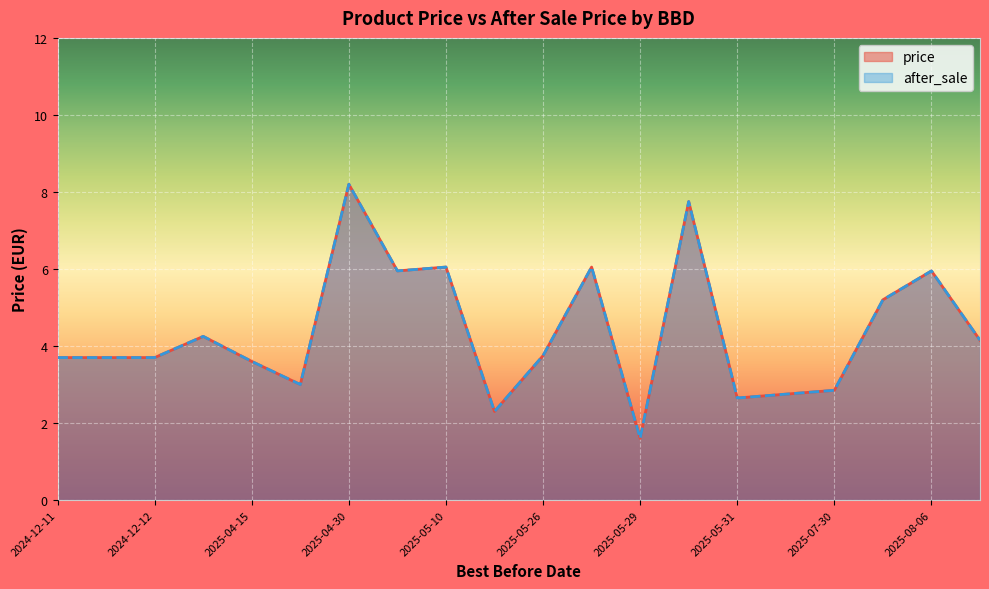

What is the maximum value shown in the chart?

8.2